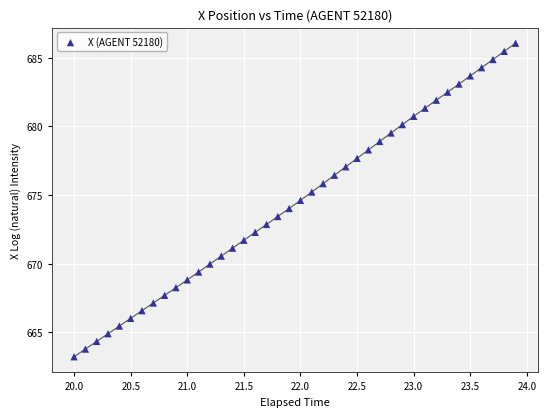

What is the range of Y values (max minus min)?

22.8